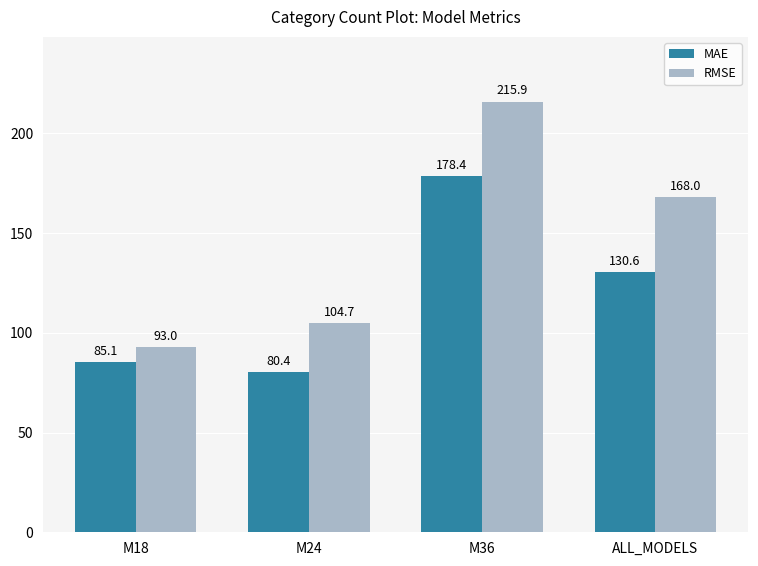

List the series in order of their peak value, lowest first.

MAE, RMSE